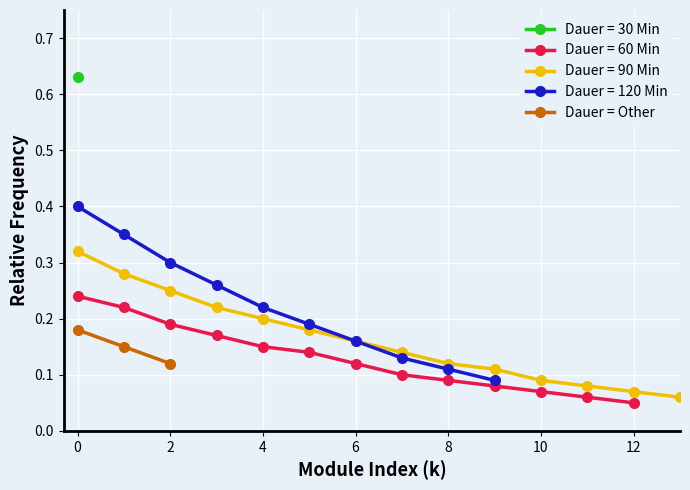

How many Dauer = Other values are between 0 and 1?

3